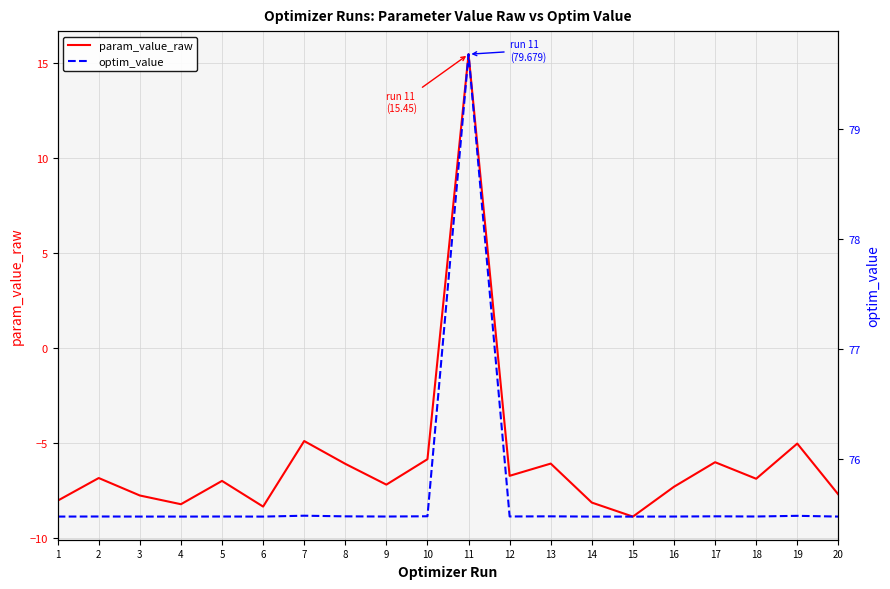

At which label is optim_value closest to 77?

7